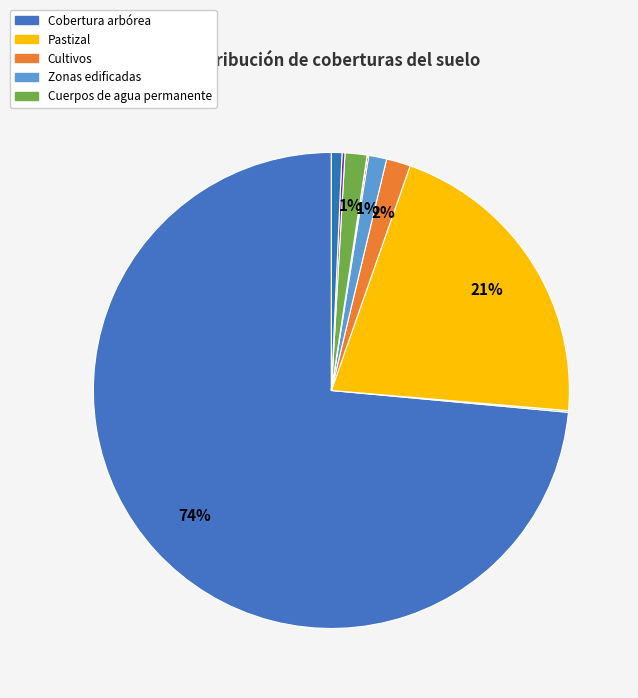

Which category has the smallest portion of the pie?

Nieve y zonas heladas